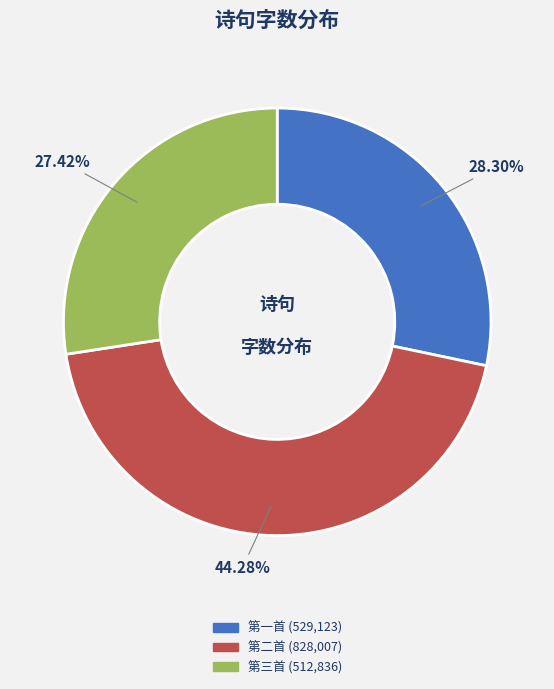

What is the largest slice in the pie chart?

第二首 (828,007)